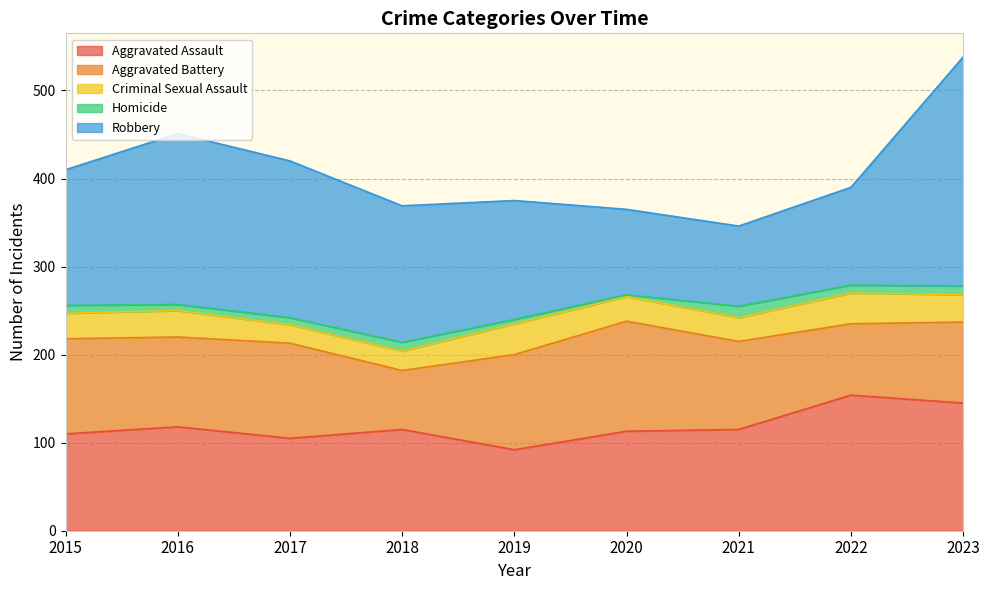

Which series has the widest spread of values?

Robbery